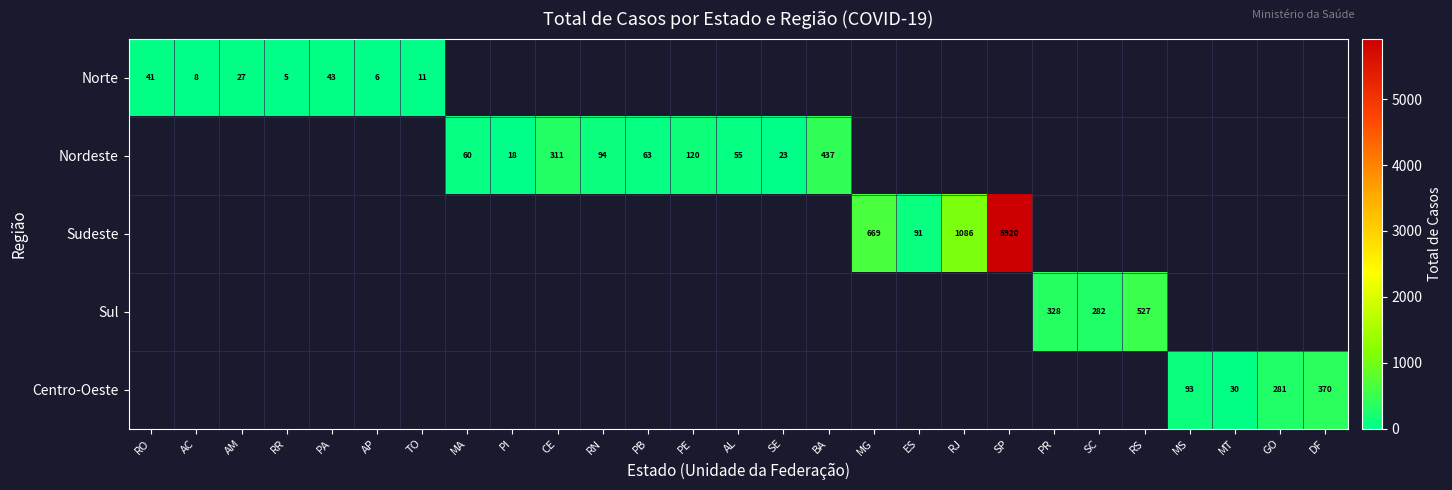

Count the number of categories in the chart.

27